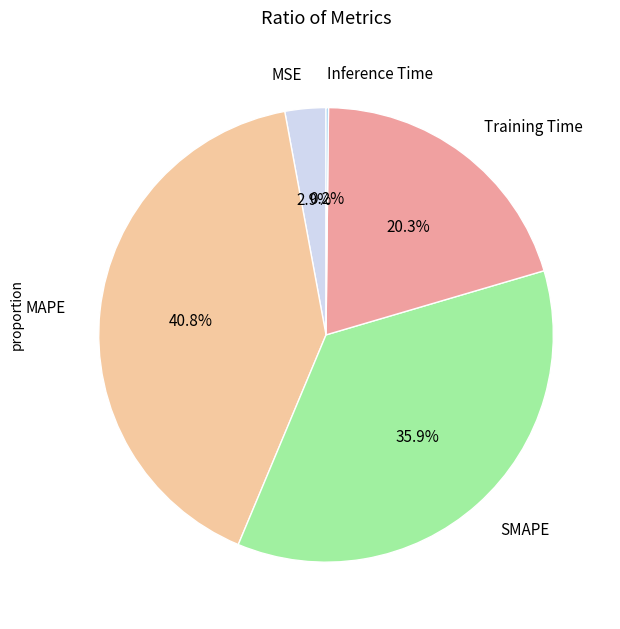

Which category has the biggest portion of the pie?

MAPE